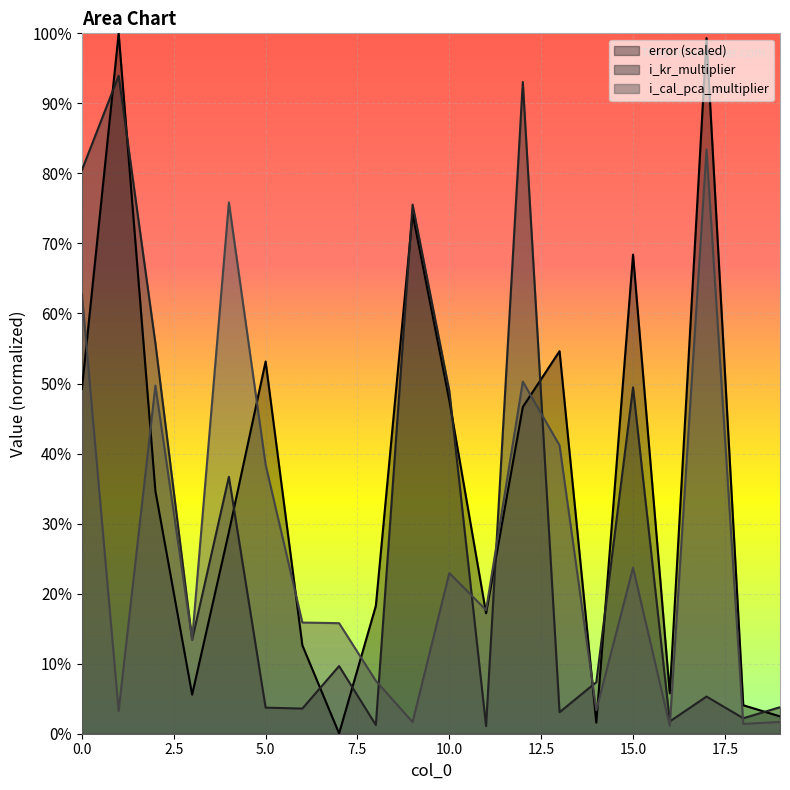

Between which two adjacent categories do error and i_cal_pca_multiplier first intersect?

0 and 1